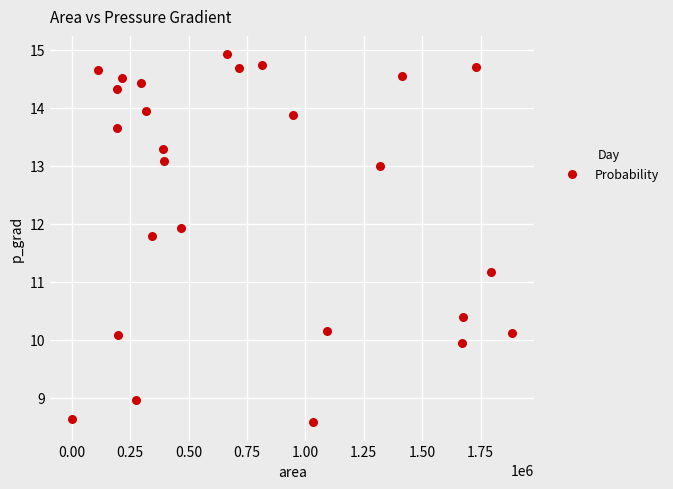

What is the range of X values (max minus min)?

1886250.0